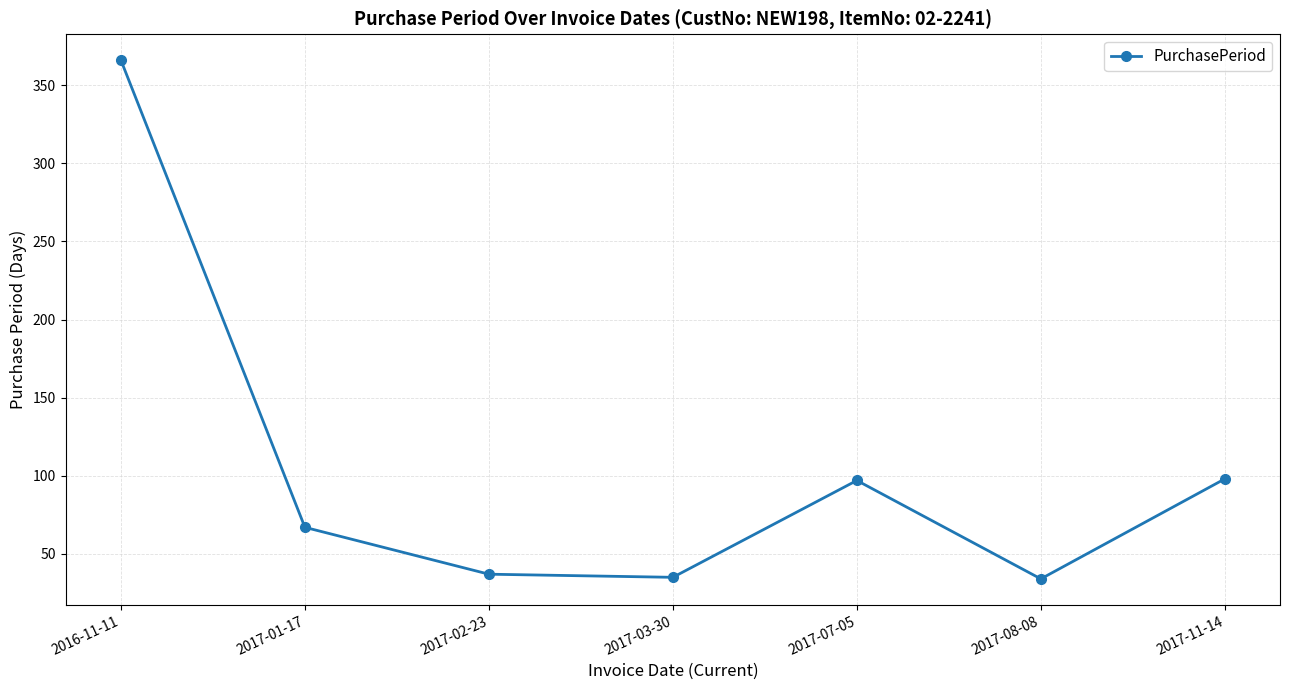

What is the greatest value displayed?

366